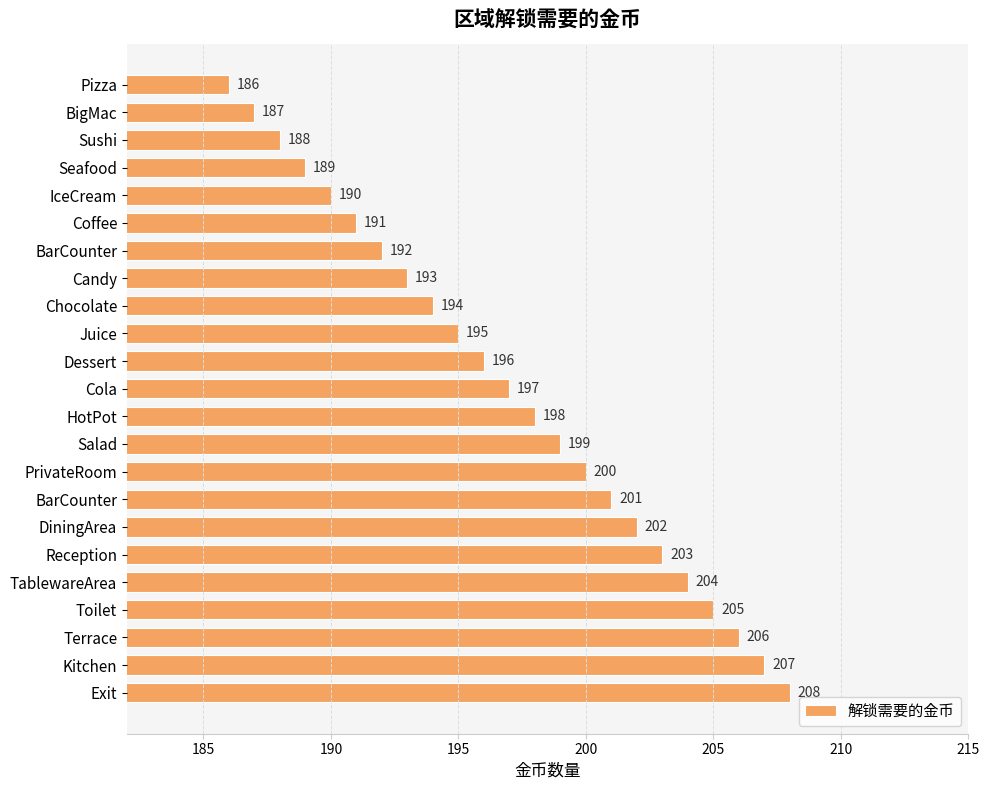

How many data points are less than 197?

11